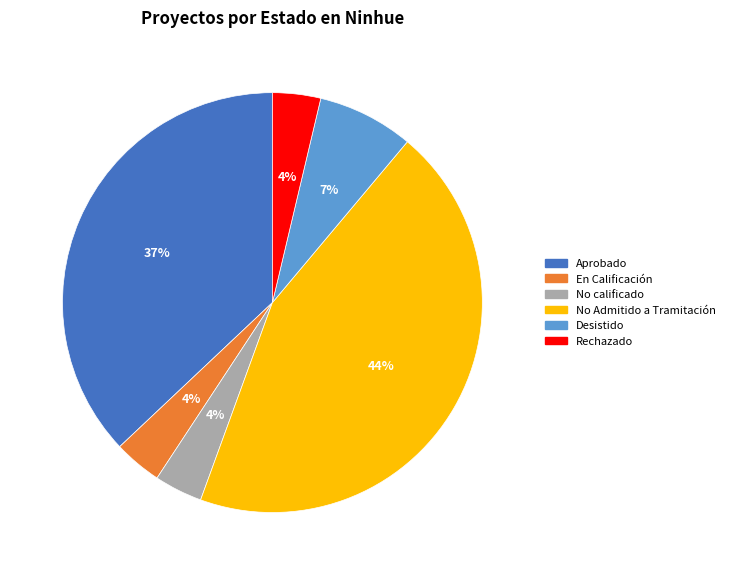

Does any single category account for the majority?

No